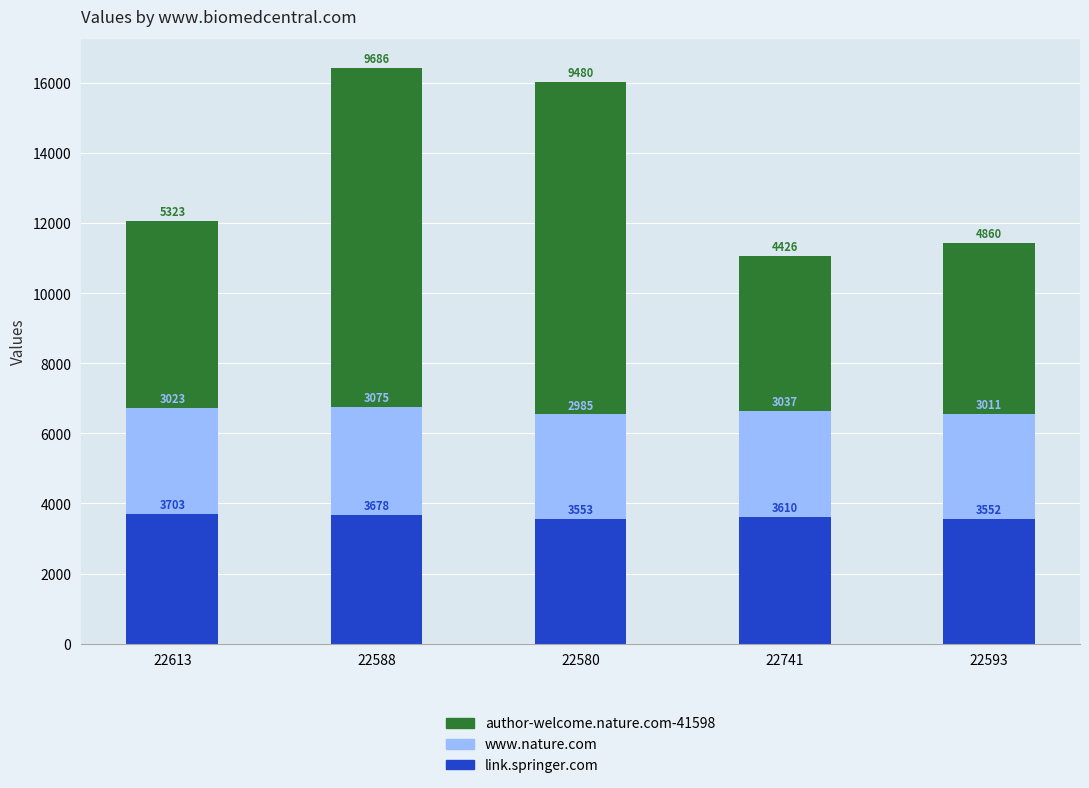

What is the sum of all link.springer.com values?

18096